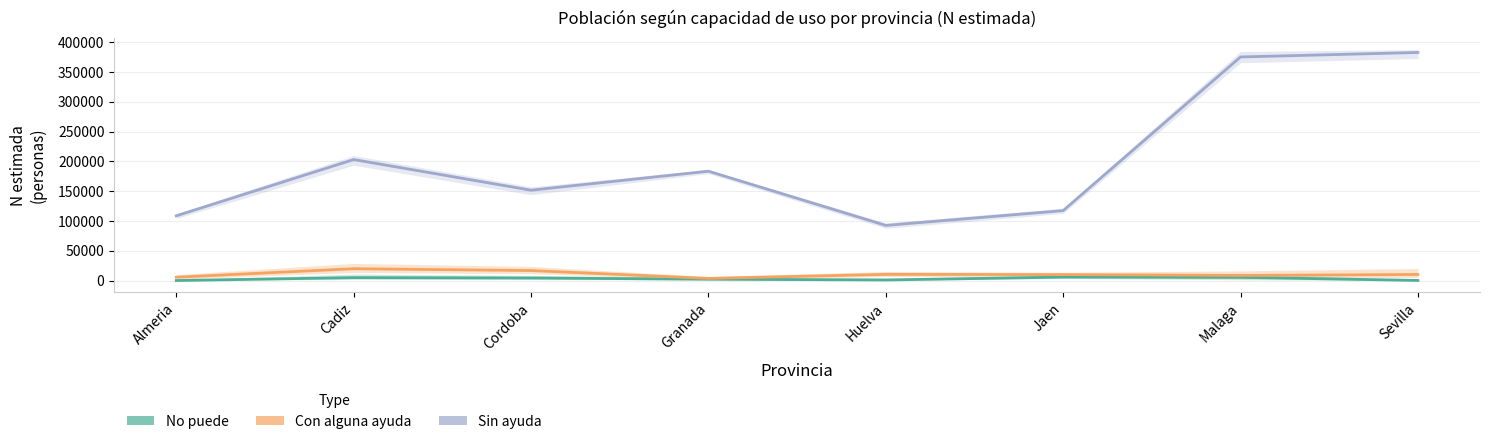

What is the difference between the maximum and minimum values in the Sin ayuda (Total N) series?

290173